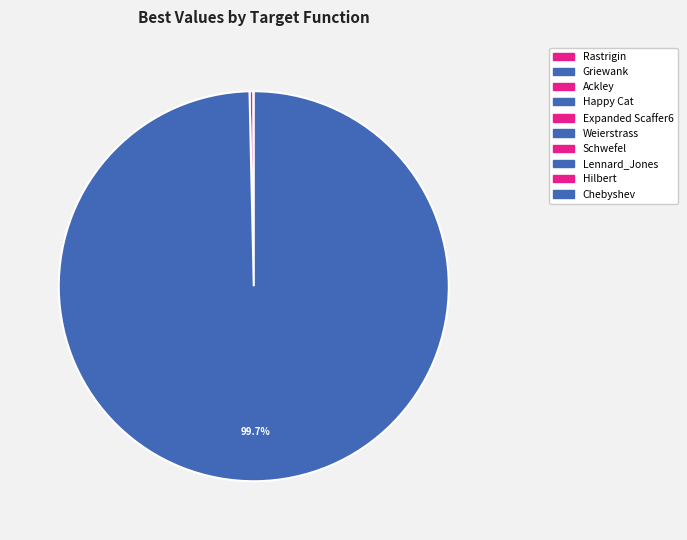

True or false: Rastrigin accounts for 10% of the total.

False